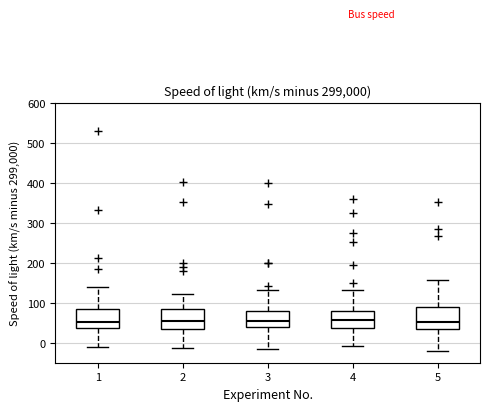

Reading left to right, transcribe this box plot: for each box, give where its median line is, the range the box spans, and where its two whiskers end, as read against the y-axis. The values are not printed on the chart, so give them approximately, as read against the axis.

1: median 50, box 40 to 80, whiskers -10 to 140
2: median 50, box 40 to 80, whiskers -10 to 120
3: median 50, box 40 to 80, whiskers -20 to 130
4: median 60, box 40 to 80, whiskers -10 to 130
5: median 50, box 40 to 90, whiskers -20 to 160